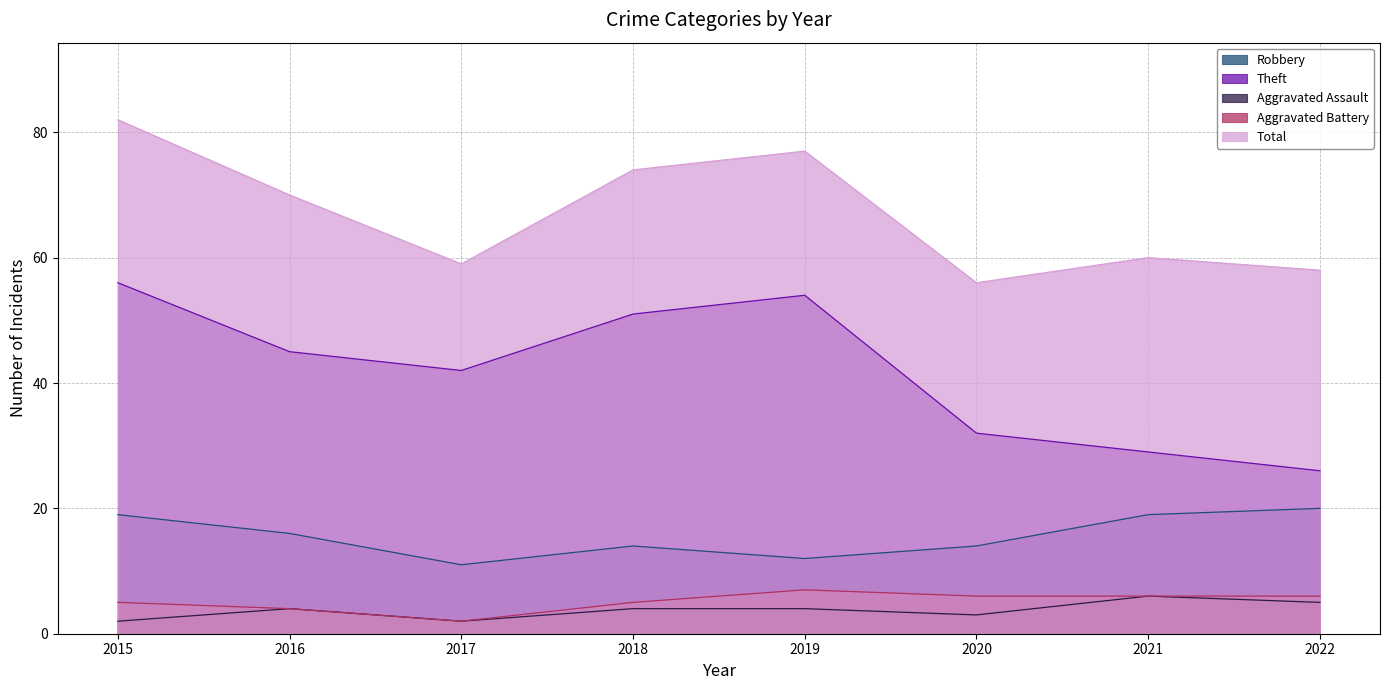

Reading left to right, transcribe all the data shown in this chart.

Robbery: 19	16	11	14	12	14	19	20
Theft: 56	45	42	51	54	32	29	26
Aggravated Assault: 2	4	2	4	4	3	6	5
Aggravated Battery: 5	4	2	5	7	6	6	6
Total: 82	70	59	74	77	56	60	58